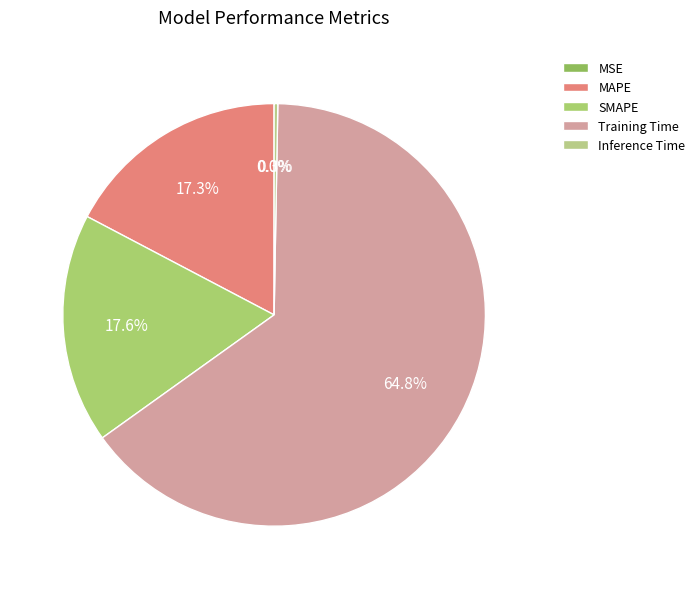

Rank the categories by value from lowest to highest.

MSE, Inference Time, MAPE, SMAPE, Training Time